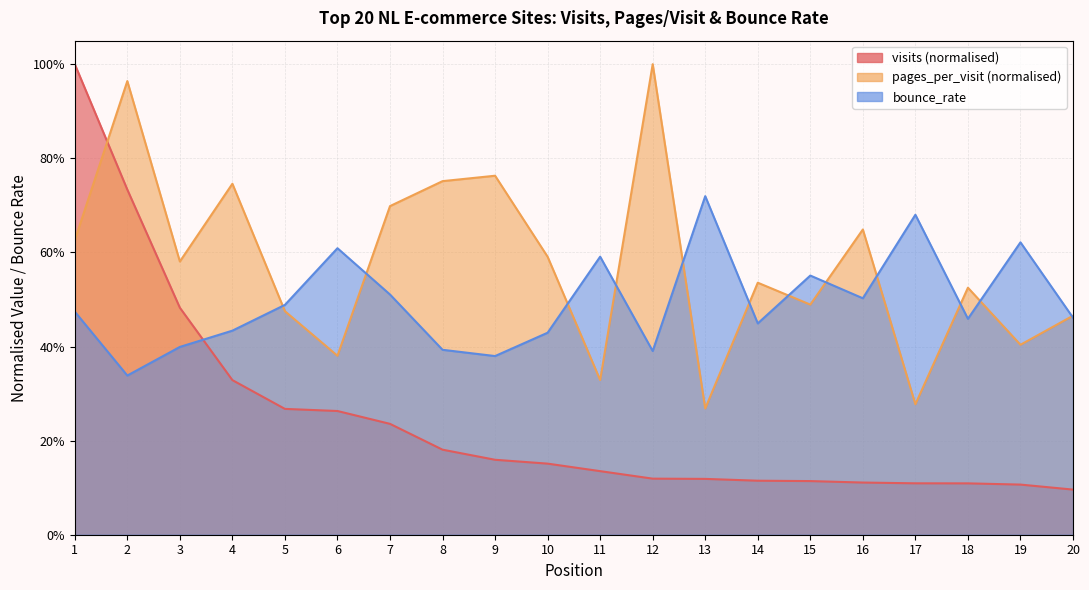

At 17, list the series in order from smallest to largest.

visits, pages_per_visit, bounce_rate